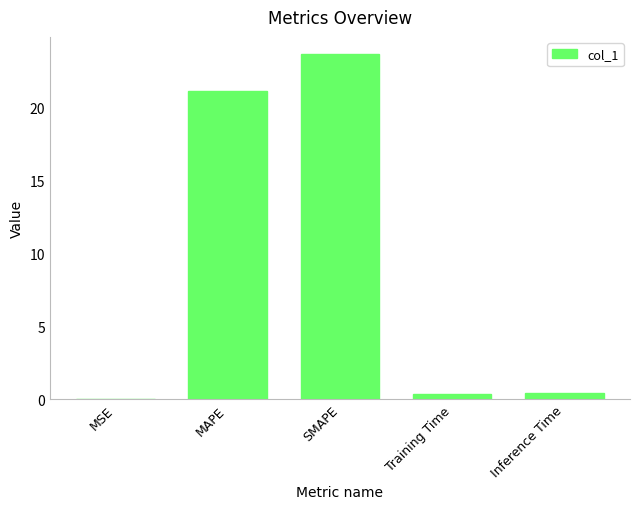

Count the number of data series in this chart.

1